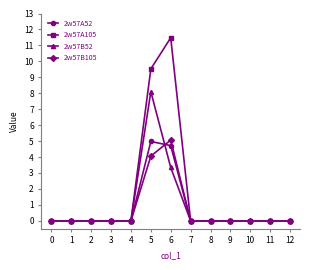

Reading left to right, list all the values displayed in this chart.

2w57A52: 0=0.0	1=0.0	2=0.0	3=0.0	4=0.0	5=5.0	6=4.7	7=0.0	8=0.0	9=0.0	10=0.0	11=0.0	12=0.0
2w57A105: 0=0.0	1=0.0	2=0.0	3=0.0	4=0.0	5=9.5	6=11.5	7=0.0	8=0.0	9=0.0	10=0.0	11=0.0	12=0.0
2w57B52: 0=0.0	1=0.0	2=0.0	3=0.0	4=0.0	5=8.1	6=3.3	7=0.0	8=0.0	9=0.0	10=0.0	11=0.0	12=0.0
2w57B105: 0=0.0	1=0.0	2=0.0	3=0.0	4=0.0	5=4.1	6=5.1	7=0.0	8=0.0	9=0.0	10=0.0	11=0.0	12=0.0